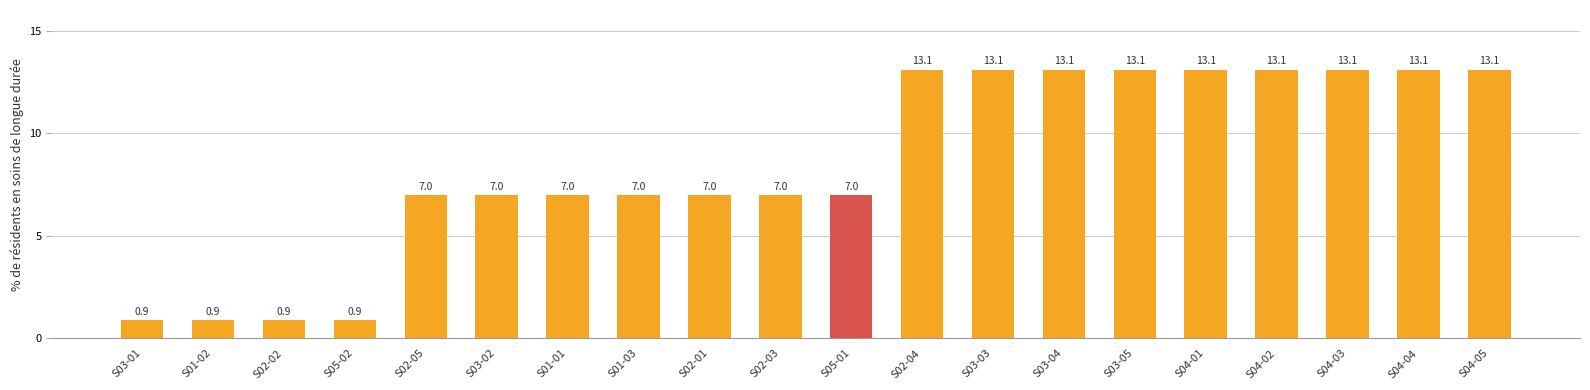

What is the greatest value displayed?

13.1